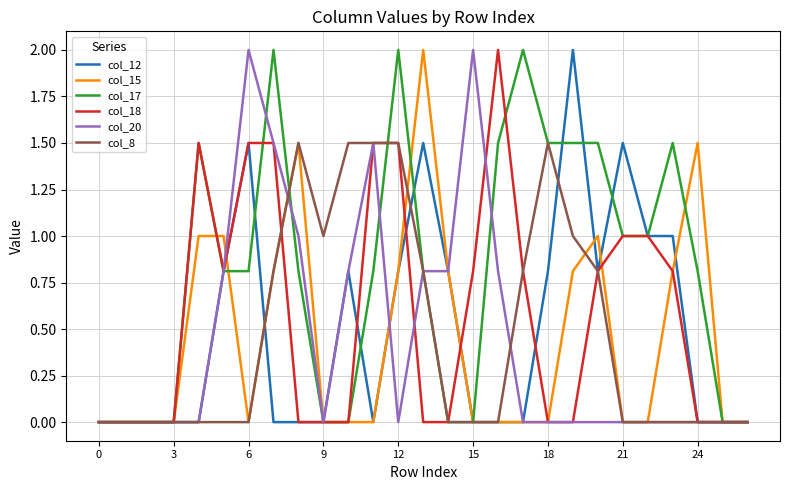

What is the maximum value shown in the chart?

2.0